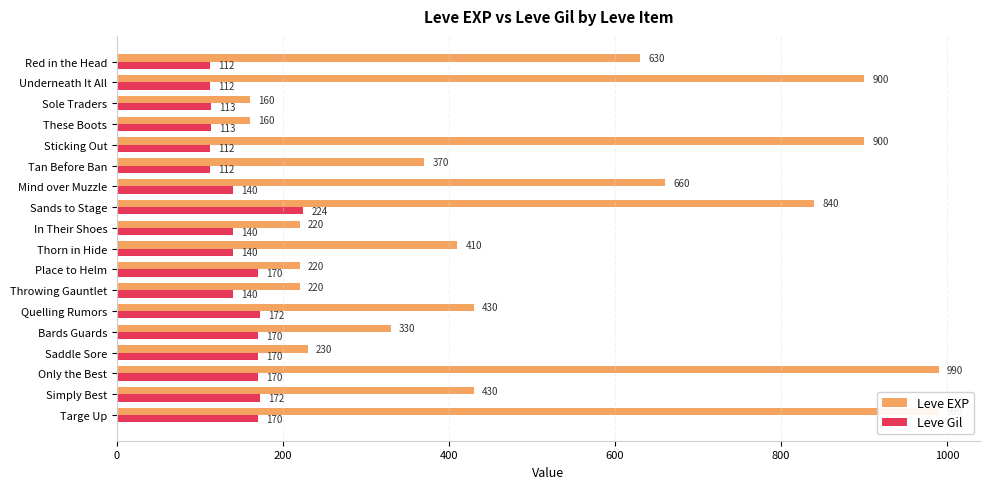

Where does the Leve Gil series first go above 140?

Sands to Stage